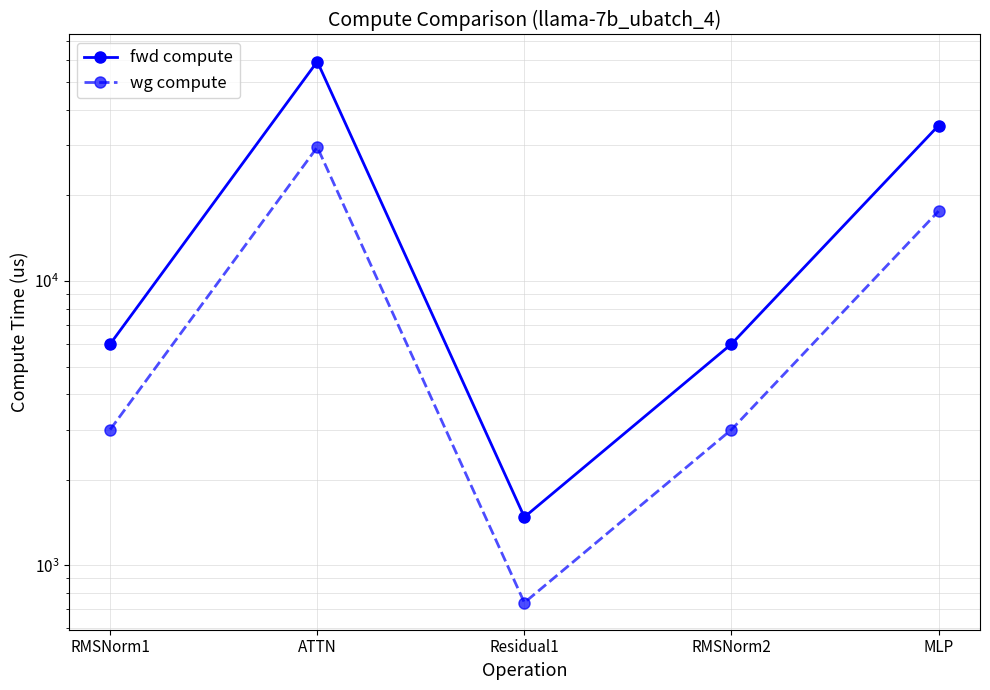

True or false: wg compute has more than 0 interior local peaks.

True